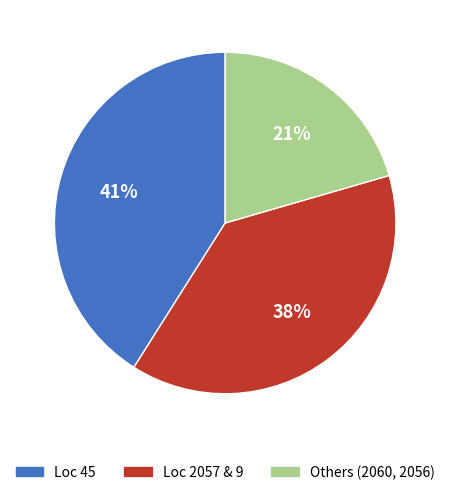

Which slice is the smallest?

Others (2060, 2056)